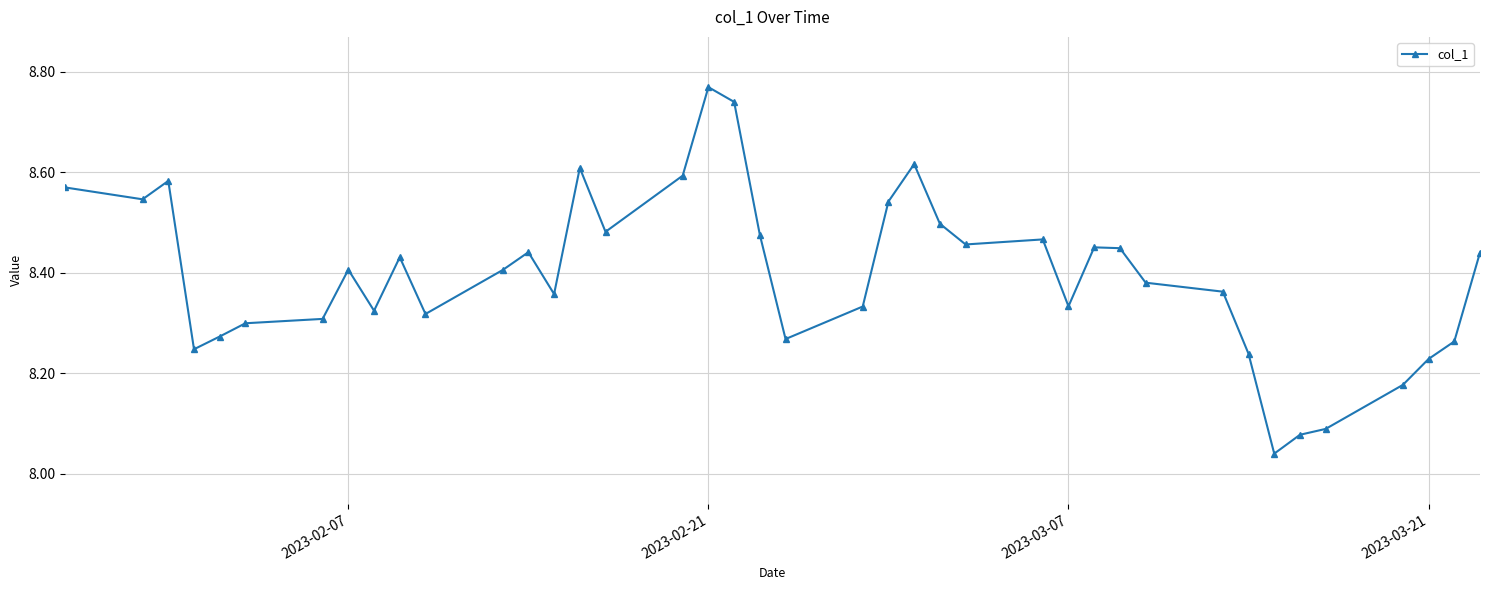

What is the difference between the maximum and minimum values?

0.7